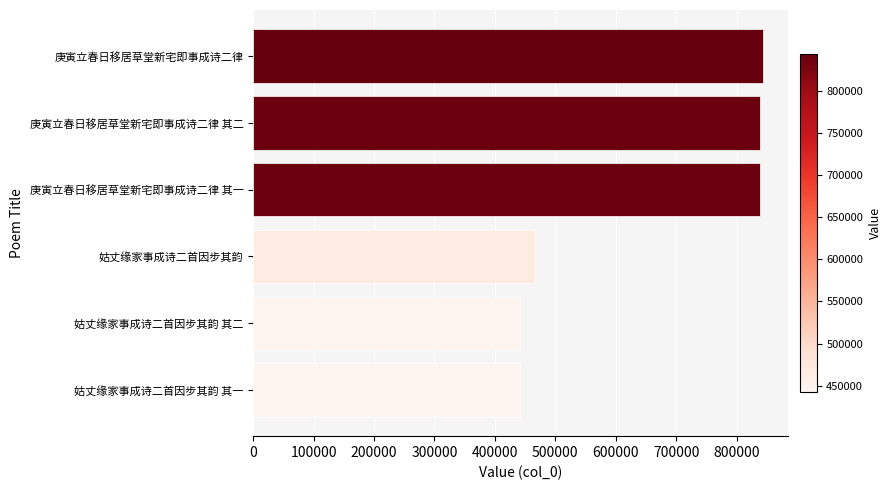

What is the maximum value shown in the chart?

843572